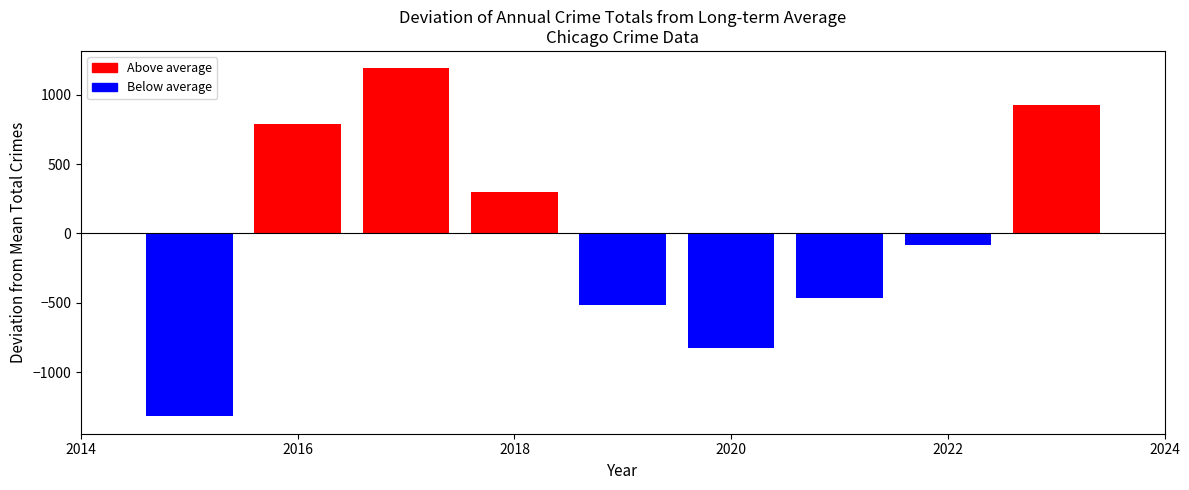

The Aggravated Battery series shows 1314 at 2019. True or false?

False